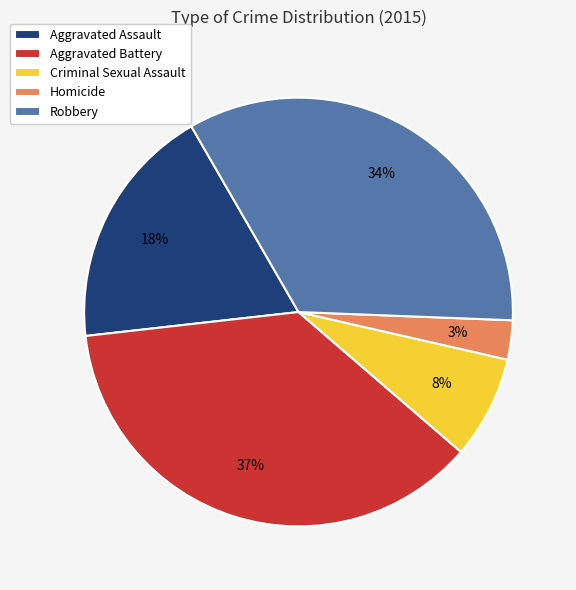

Which has a higher value, Homicide or Aggravated Battery?

Aggravated Battery